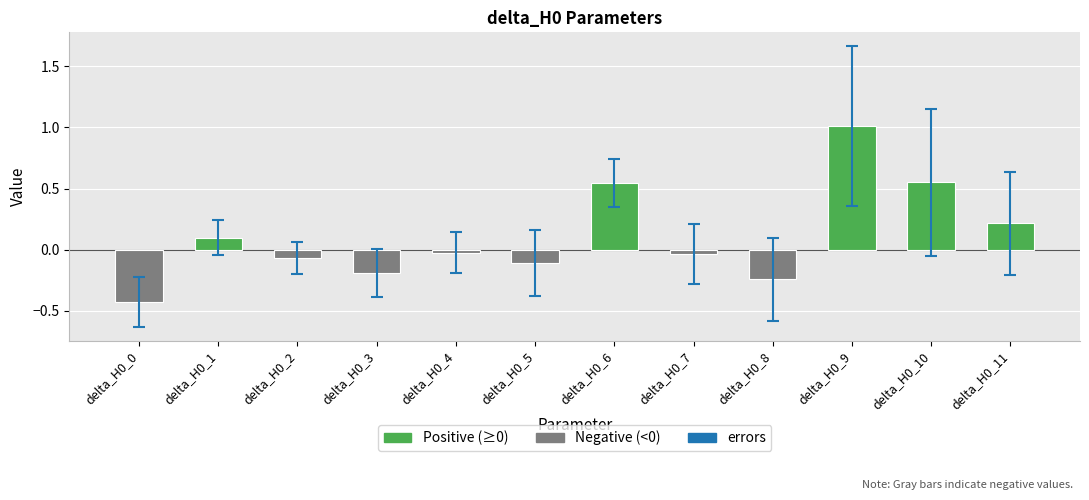

What is the change in value from delta_H0_8 to delta_H0_11?

+0.5